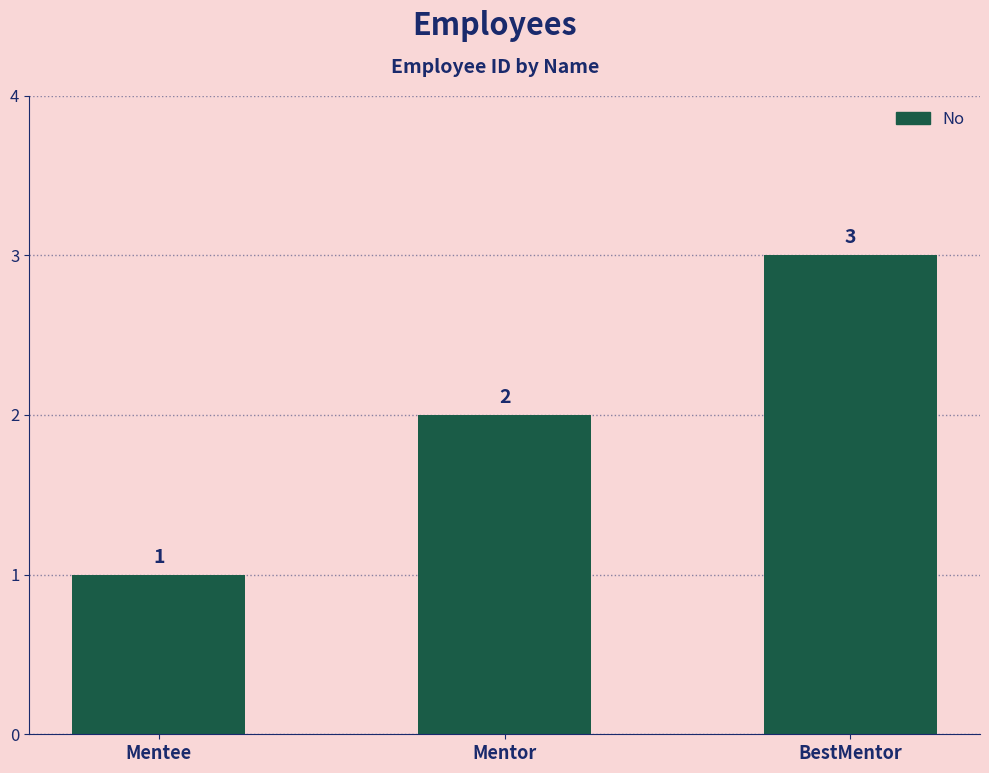

What is the change in value from Mentee to BestMentor?

+2